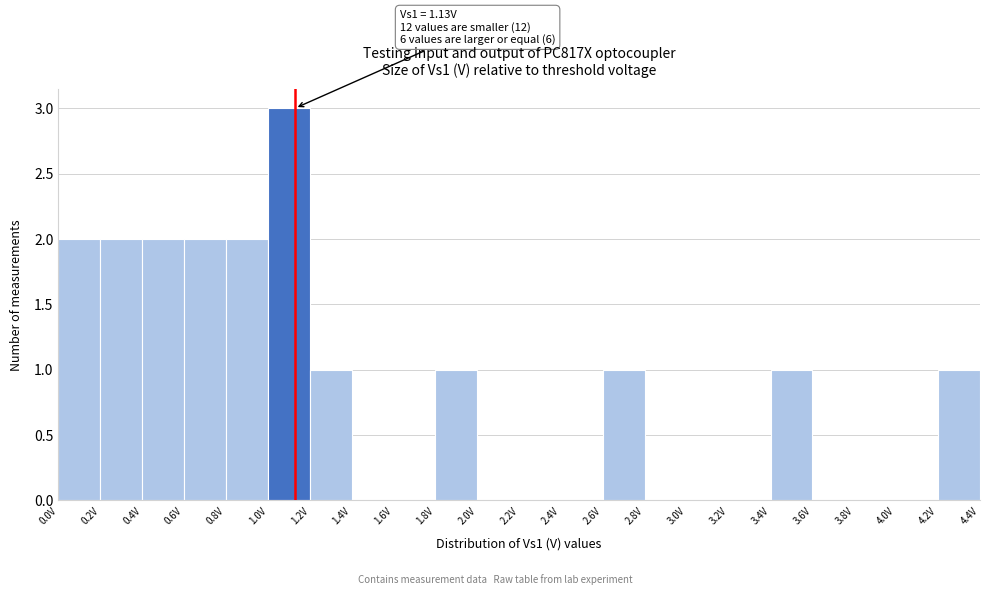

Over which range of the x-axis is the bar tallest?

1.0 to 1.2